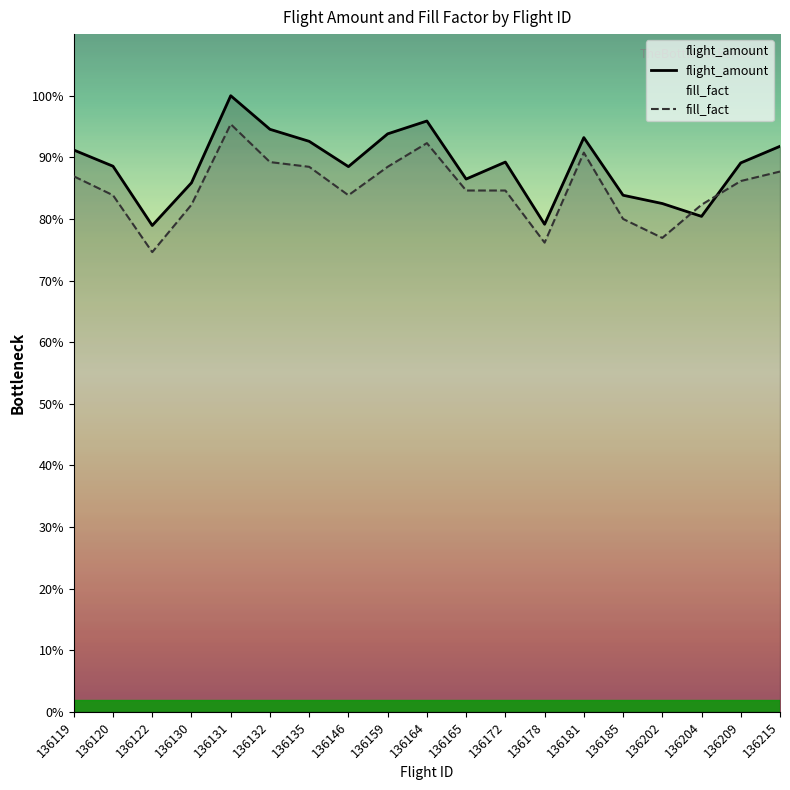

List the series in order of their overall mean, highest first.

flight_amount, fill_fact